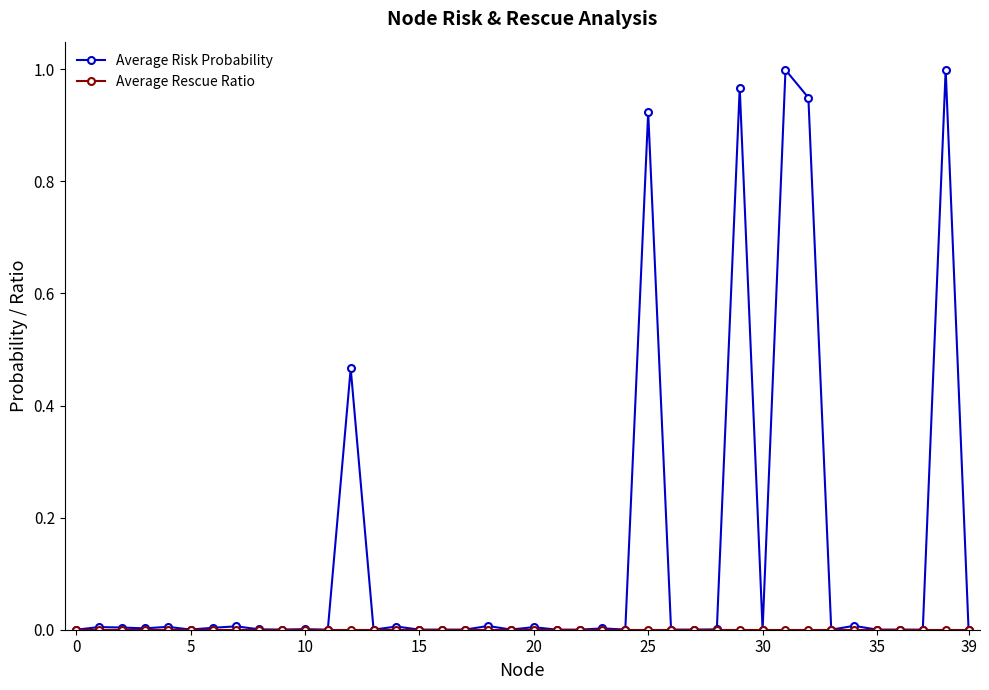

Which series has the widest spread of values?

Average Risk Probability